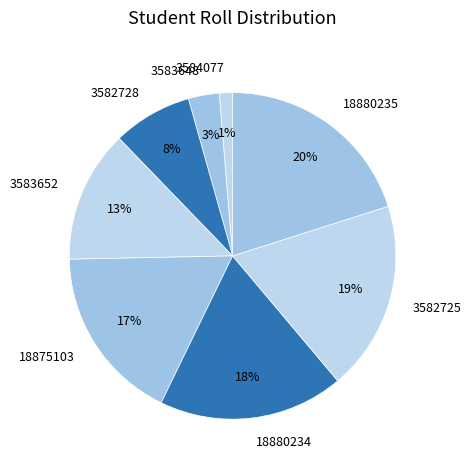

To the nearest percent, what is the average slice percentage?

12%